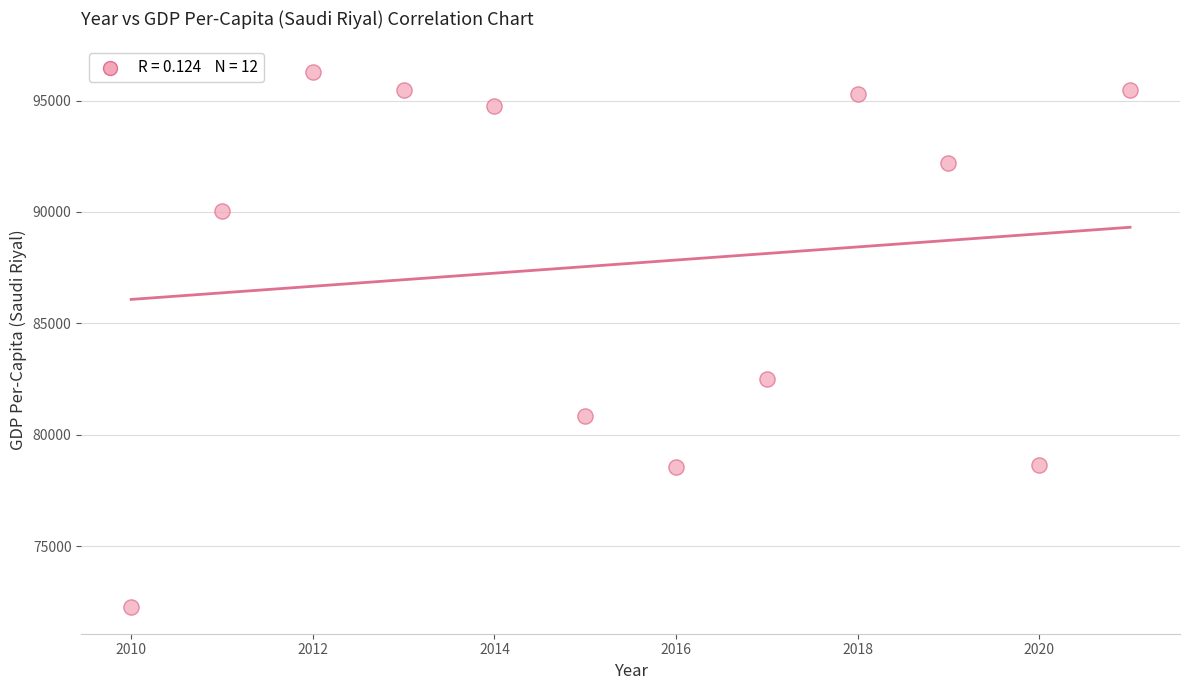

What is the range of Y values (max minus min)?

24007.9